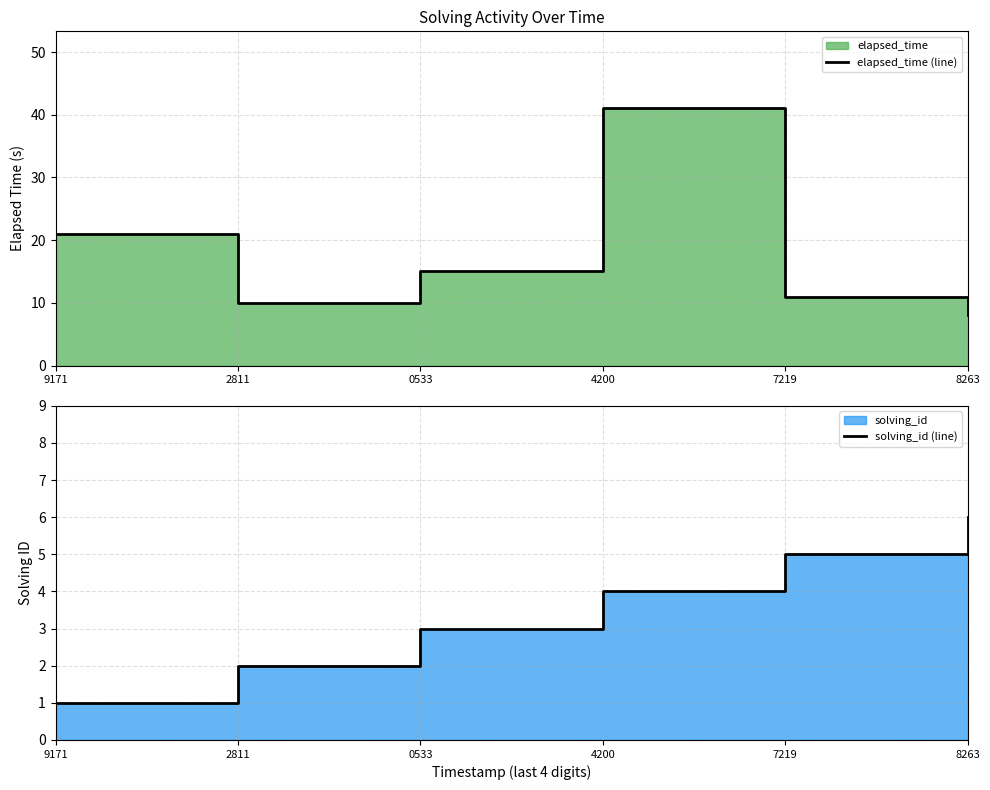

What is the difference between the solving_id (line) values at 2811 and 8263?

4